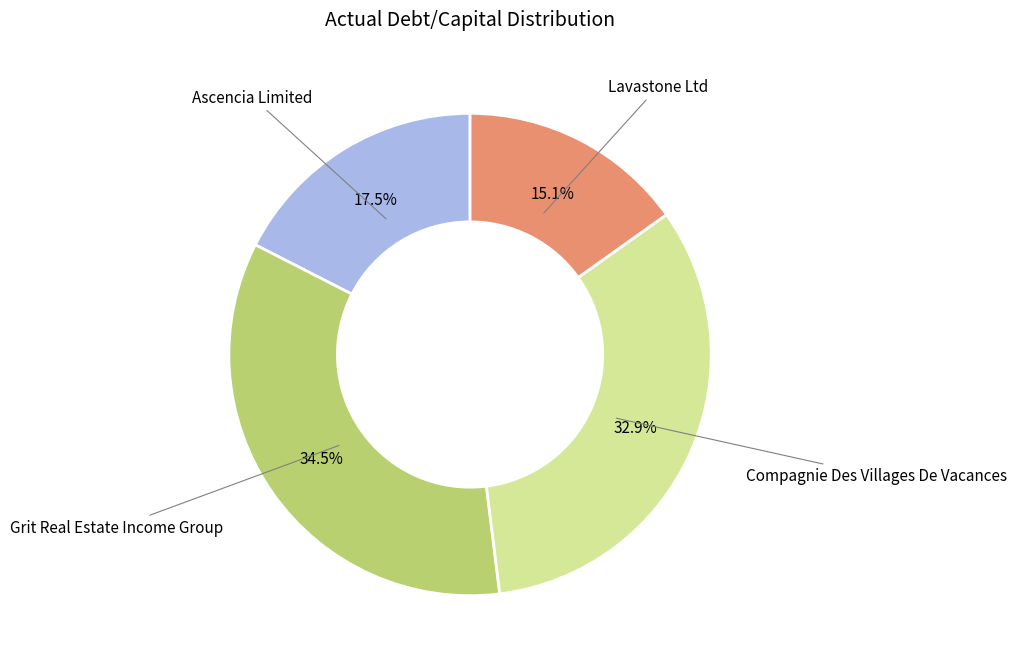

Count the number of slices in the pie.

4